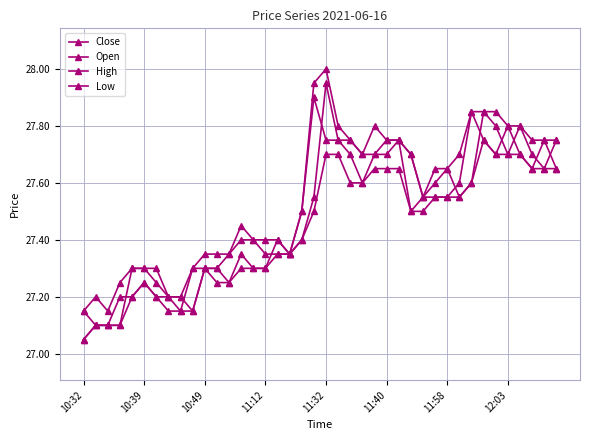

What is the label of the 28th point from the right?

12